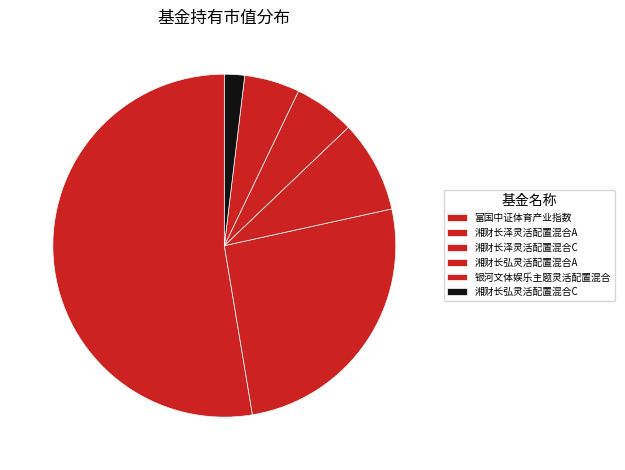

What is the largest slice in the pie chart?

富国中证体育产业指数